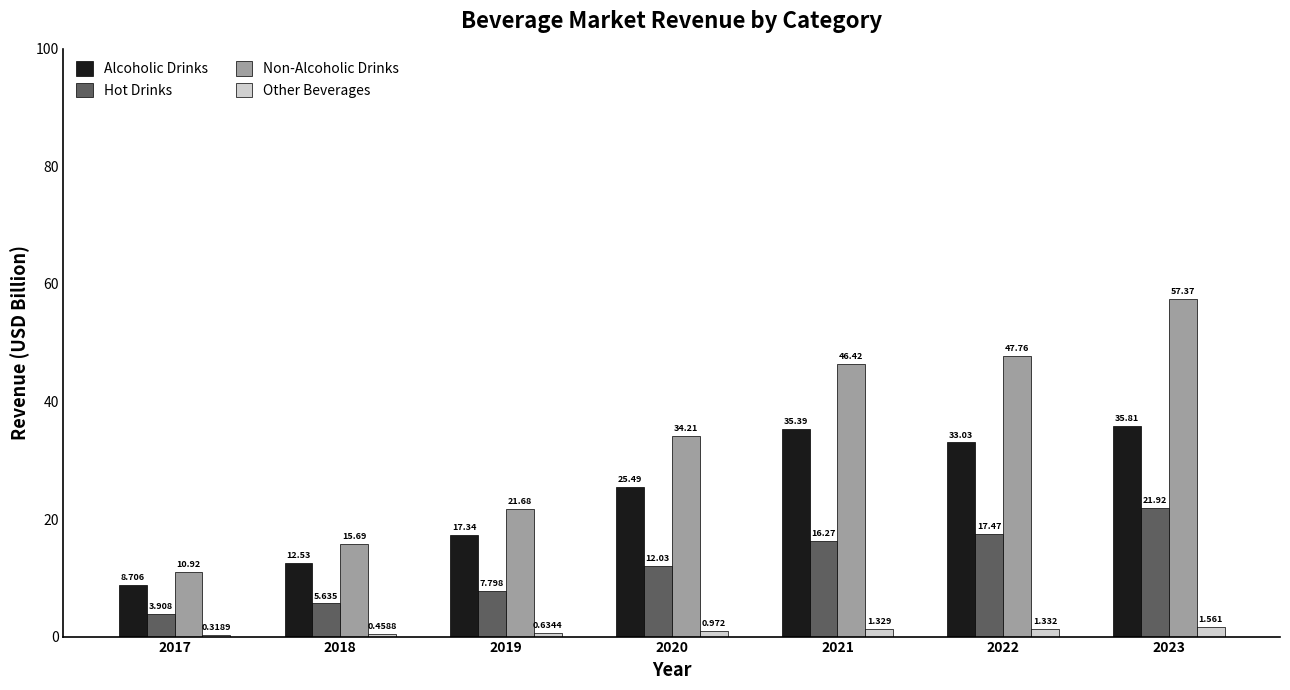

What is the spread (max minus min) of values at 2021?

45.1